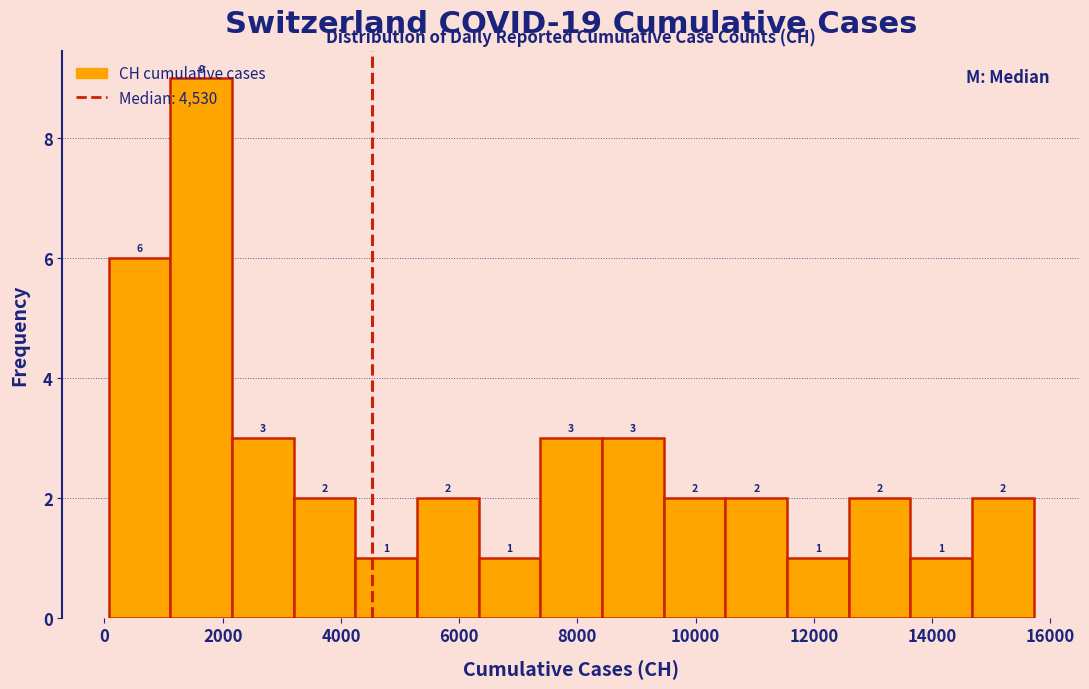

How tall is the bar that spans 14600 to 15800 on the x-axis? The bar edges are not printed on the chart, so give them approximately, as read against the axis.

2